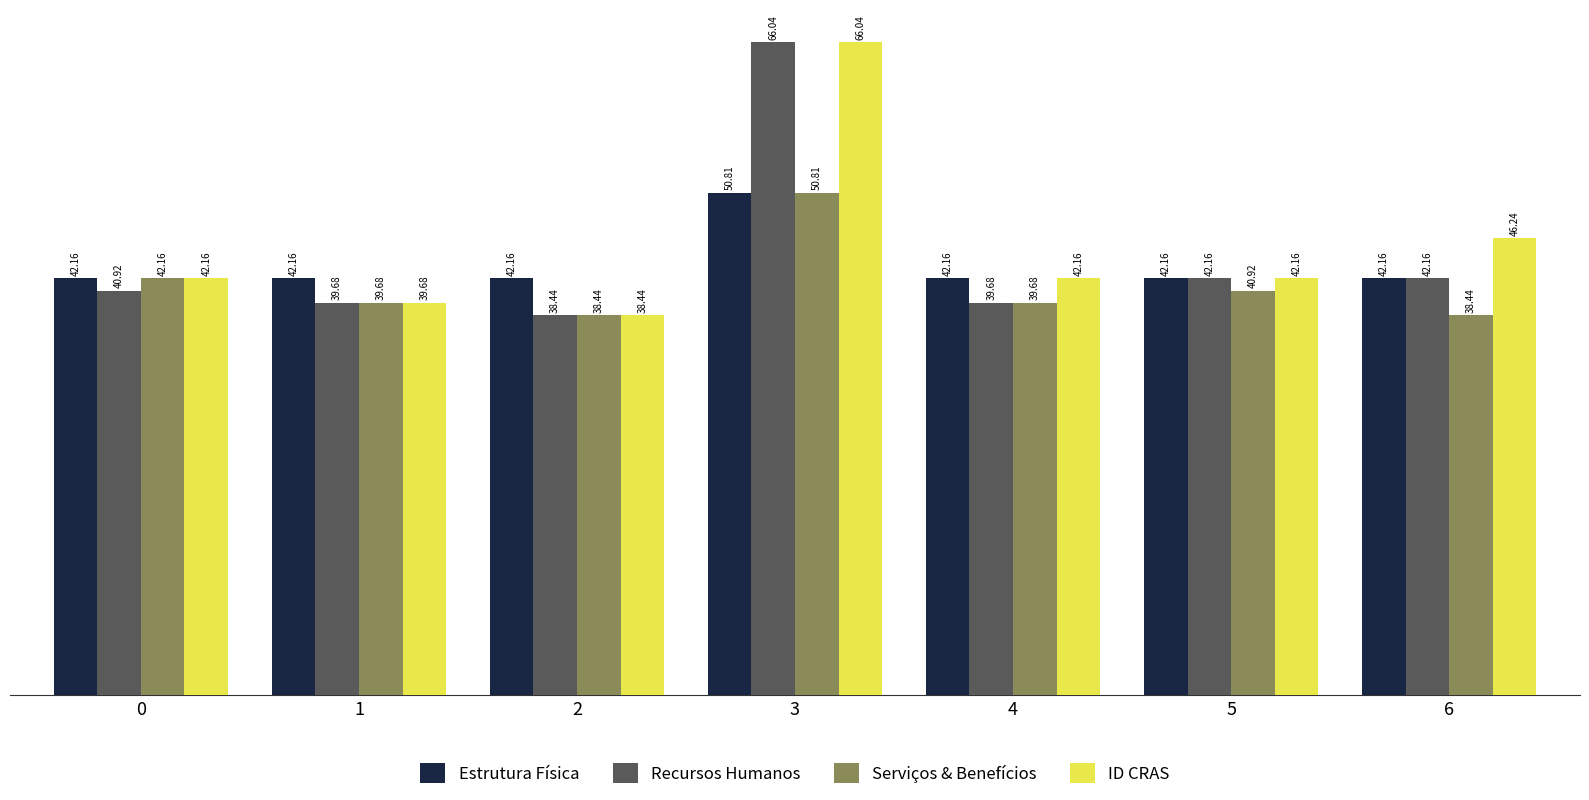

Rank the series by their average value, from lowest to highest.

Serviços & Benefícios, Estrutura Física, Recursos Humanos, ID CRAS